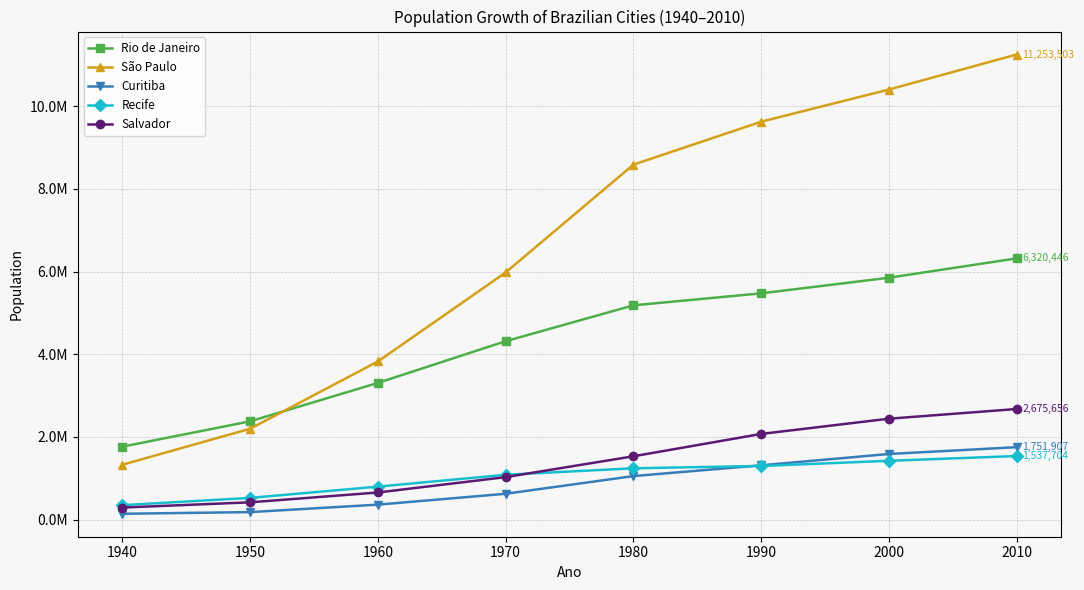

True or false: São Paulo and Salvador intersect in this chart.

False